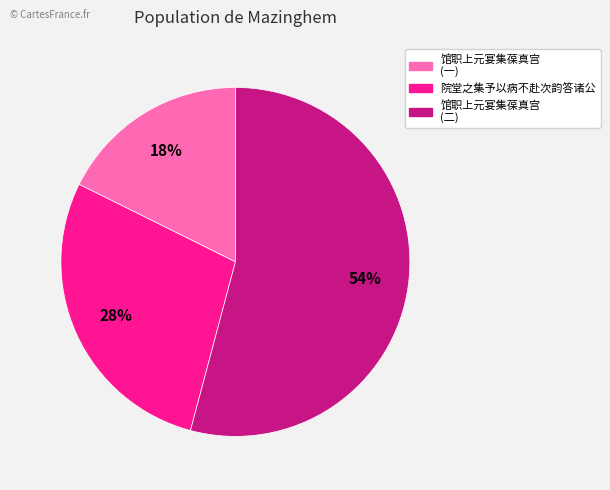

Which slice represents more than half of the pie?

馆职上元宴集葆真宫 (二)